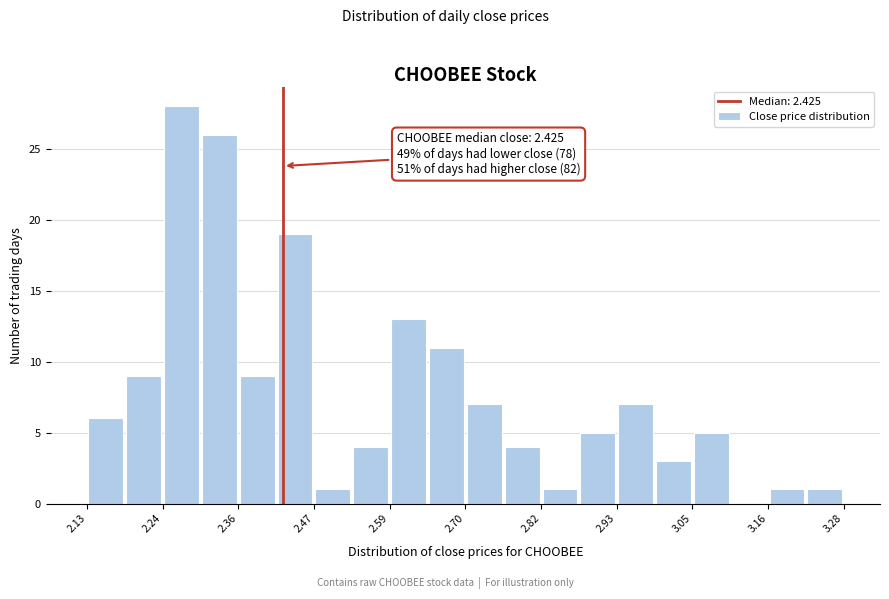

Around what value on the x-axis is the tallest bar? Give the approximate position of its centre, as read against the axis.

2.28